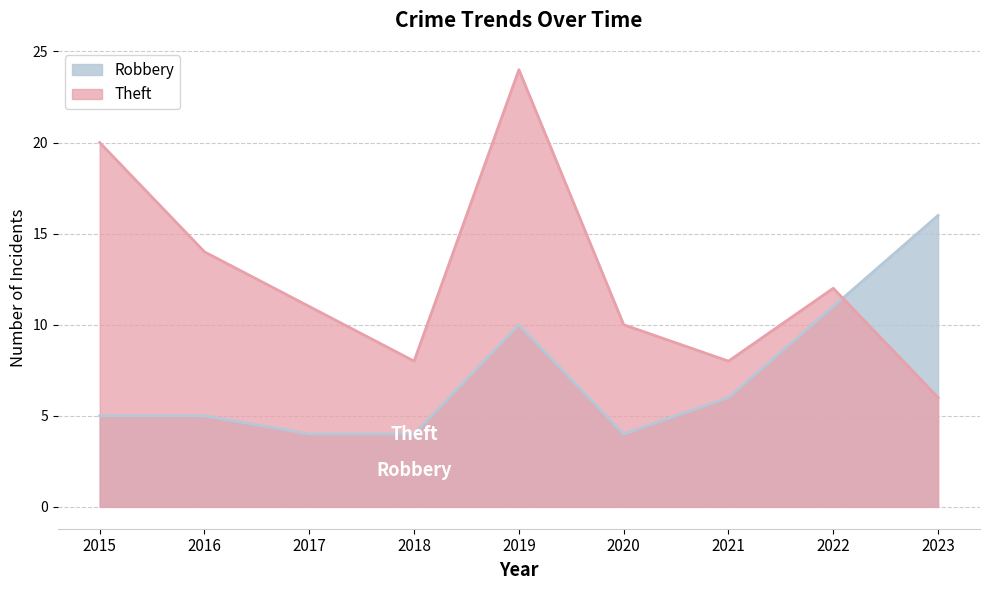

At how many categories does at least one series exceed 21?

1